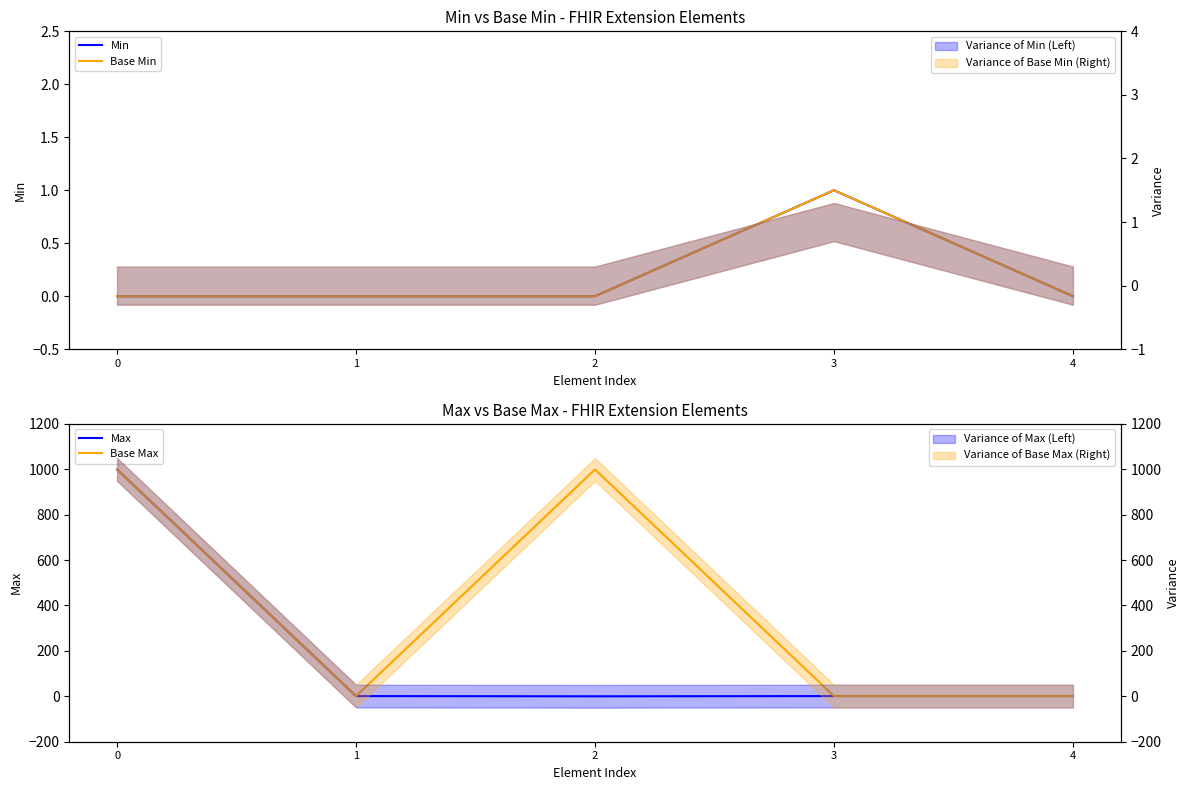

What is the difference between the highest and lowest values at 2?

999